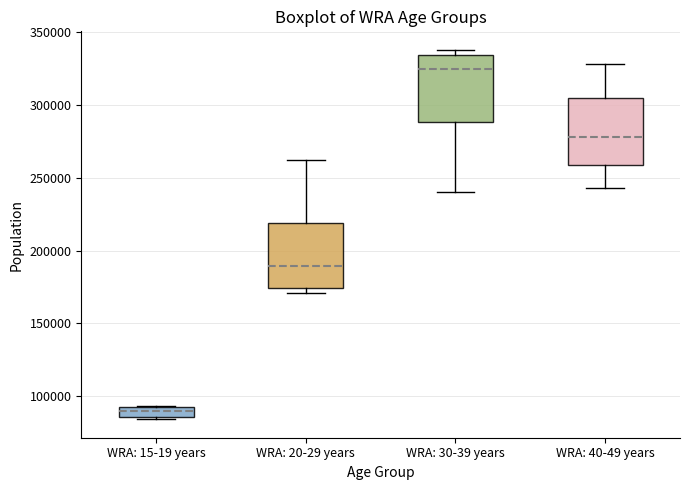

Which box's median line is the highest?

WRA: 30-39 years